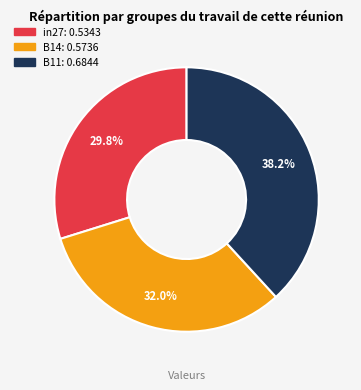

How many slices are in this pie chart?

3